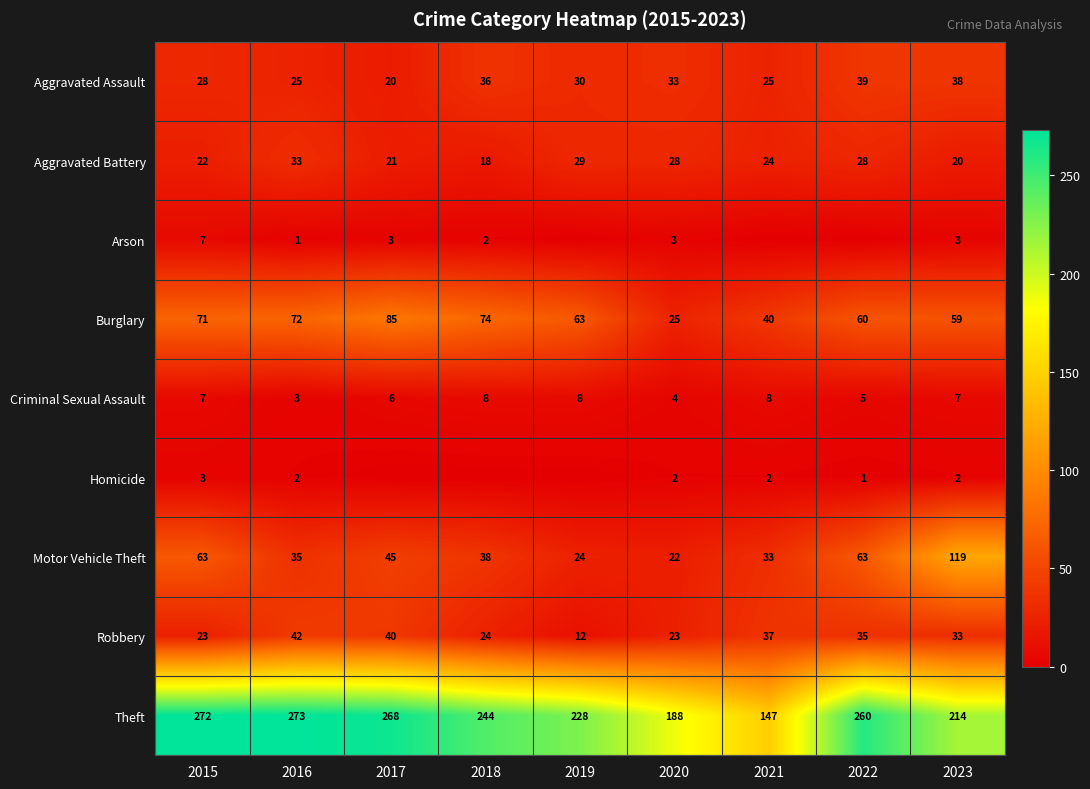

What is the difference between the Motor Vehicle Theft values at 2016 and 2017?

10